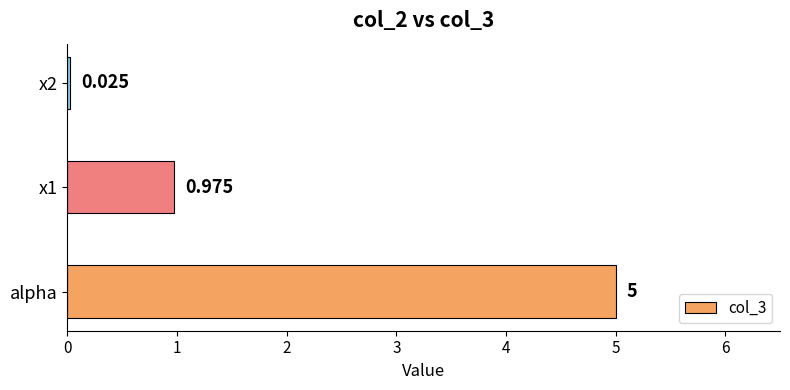

How many bars are there in total?

3